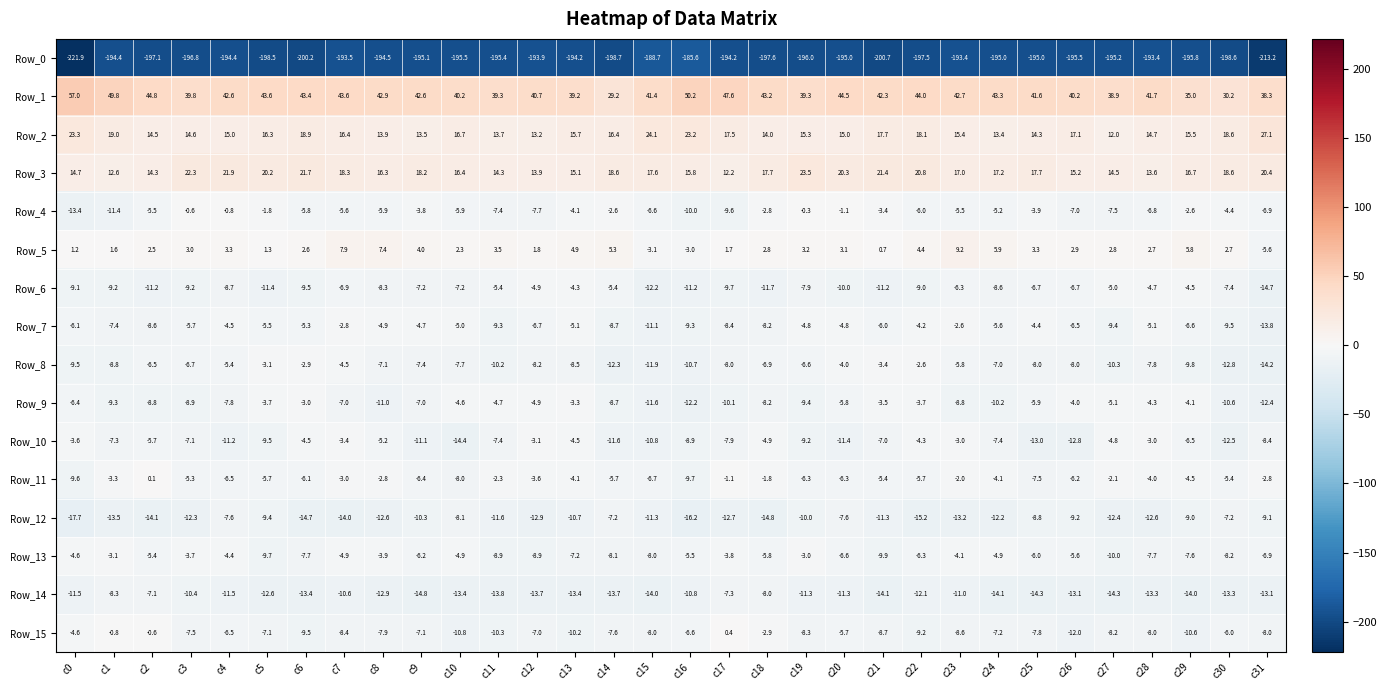

Which category has the highest value in the Row_1 series?

c0